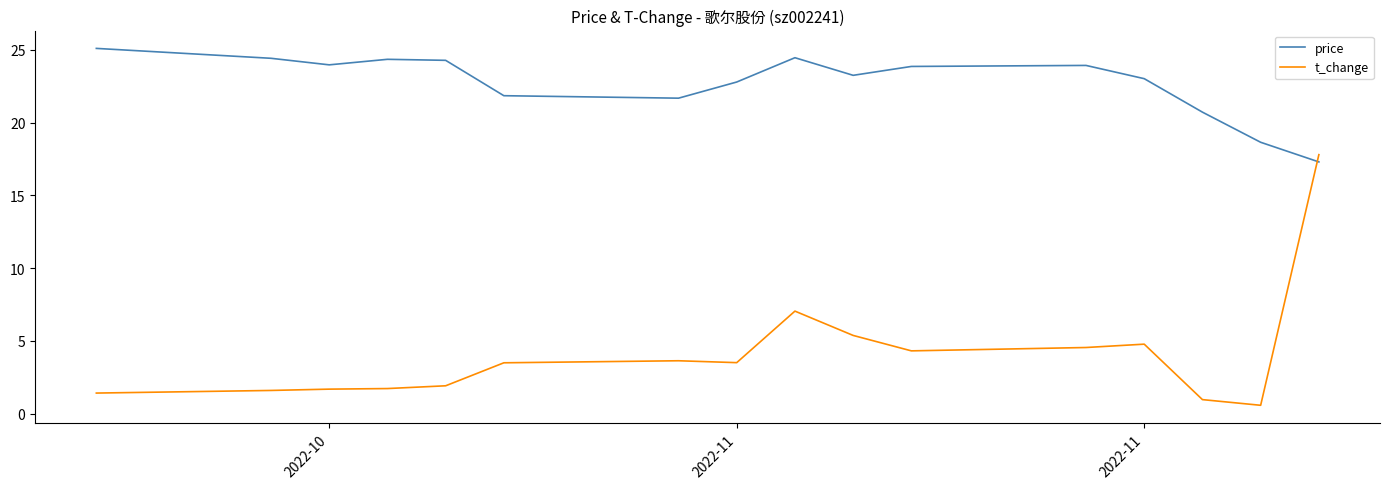

Which series has the largest total across all categories?

price